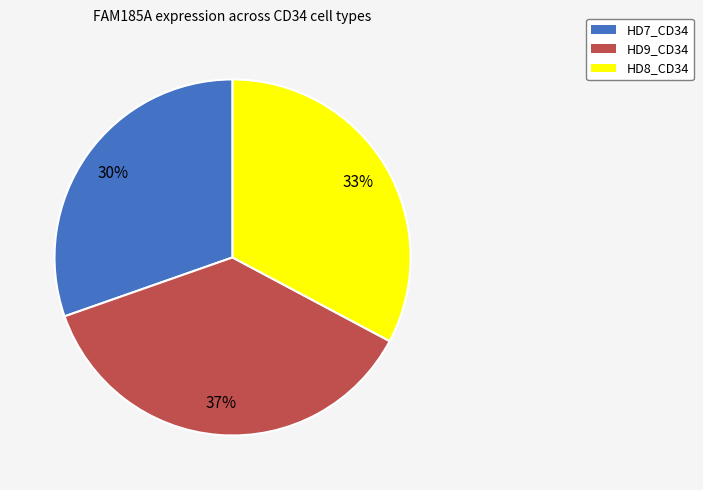

To the nearest percent, what is the average slice percentage?

33%